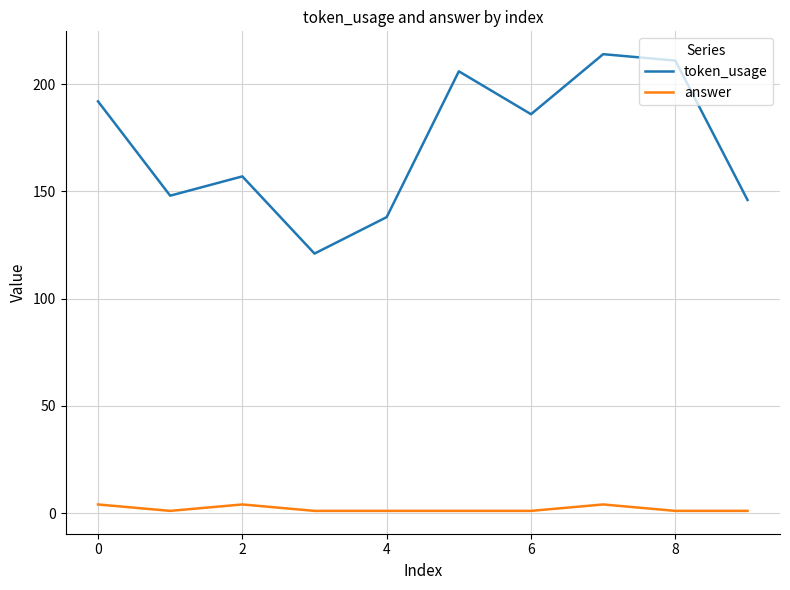

True or false: answer and token_usage intersect in this chart.

False